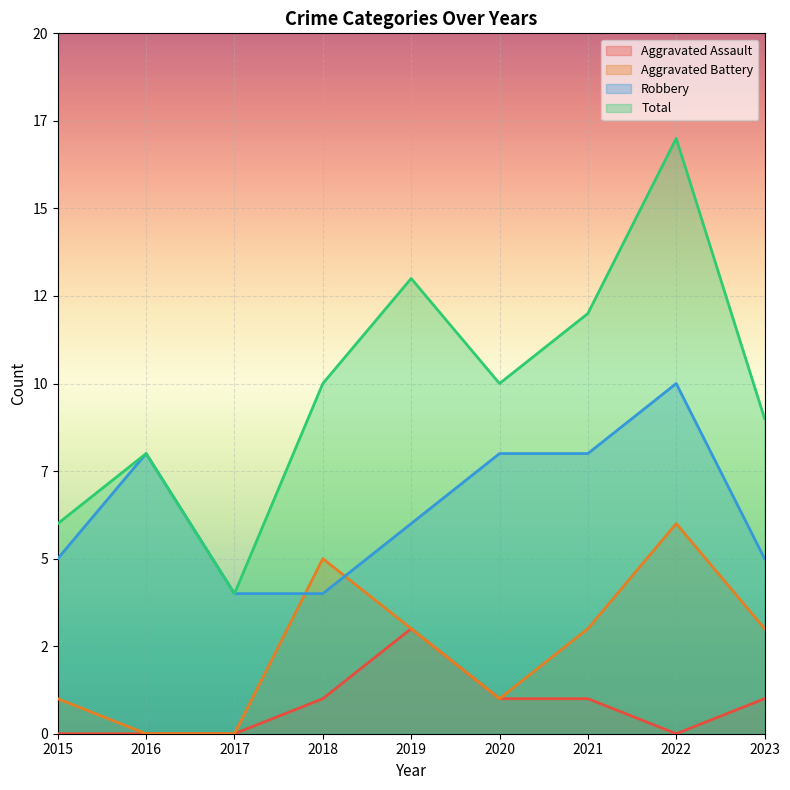

Which series changed the most between 2018 and 2020?

Aggravated Battery